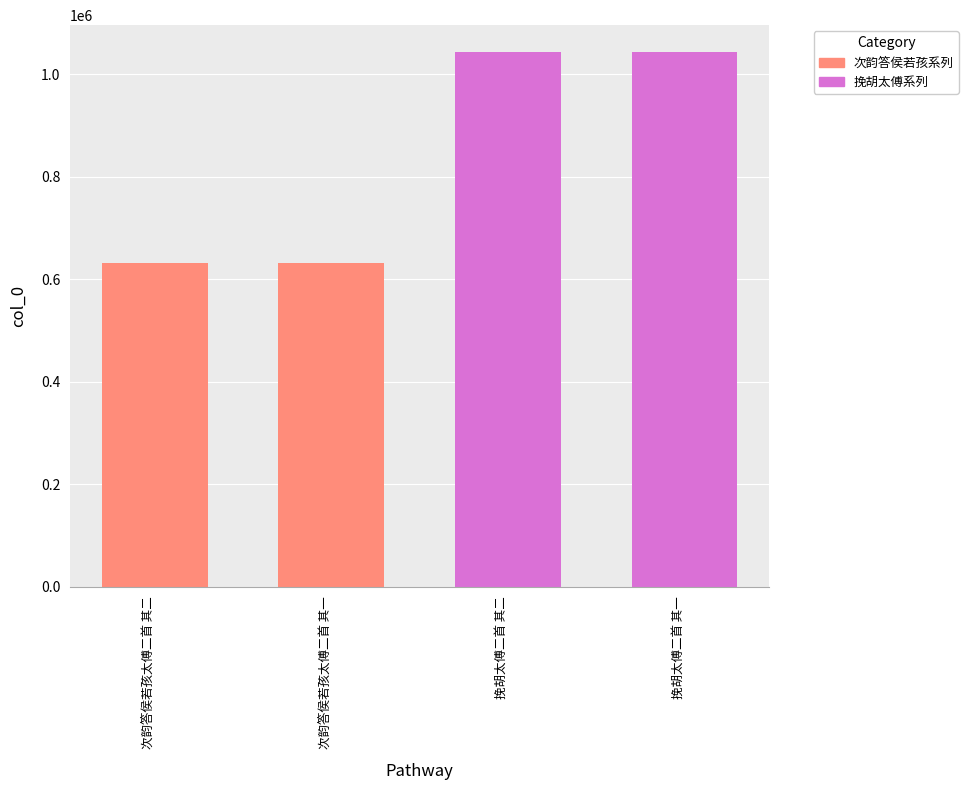

What is the minimum value shown in the chart?

630867